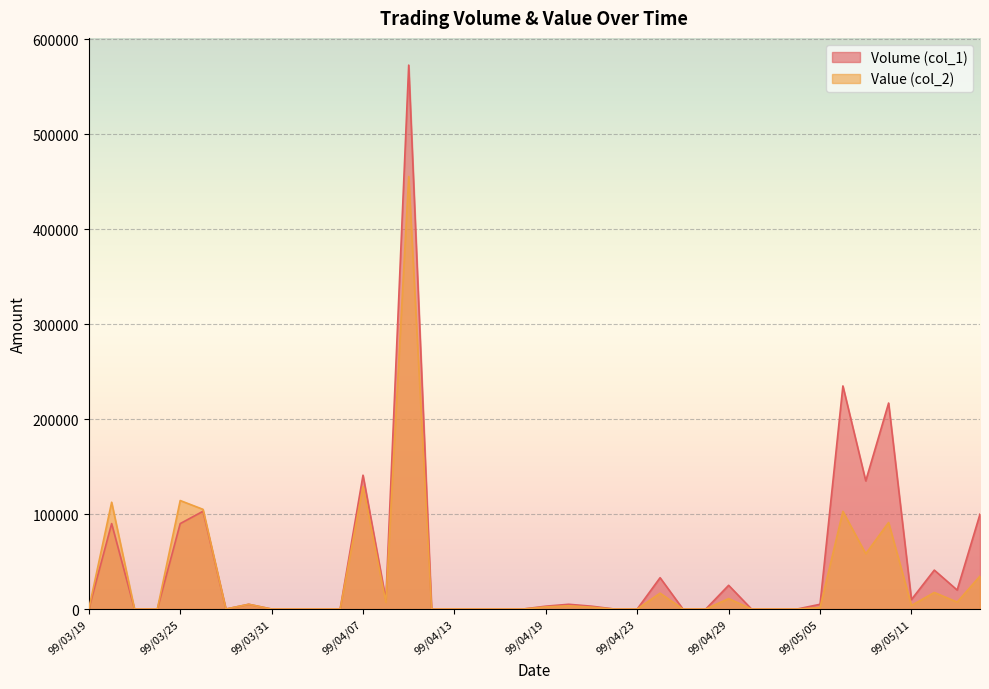

Is it true that Value (col_2) equals 58250 at 99/05/07?

True